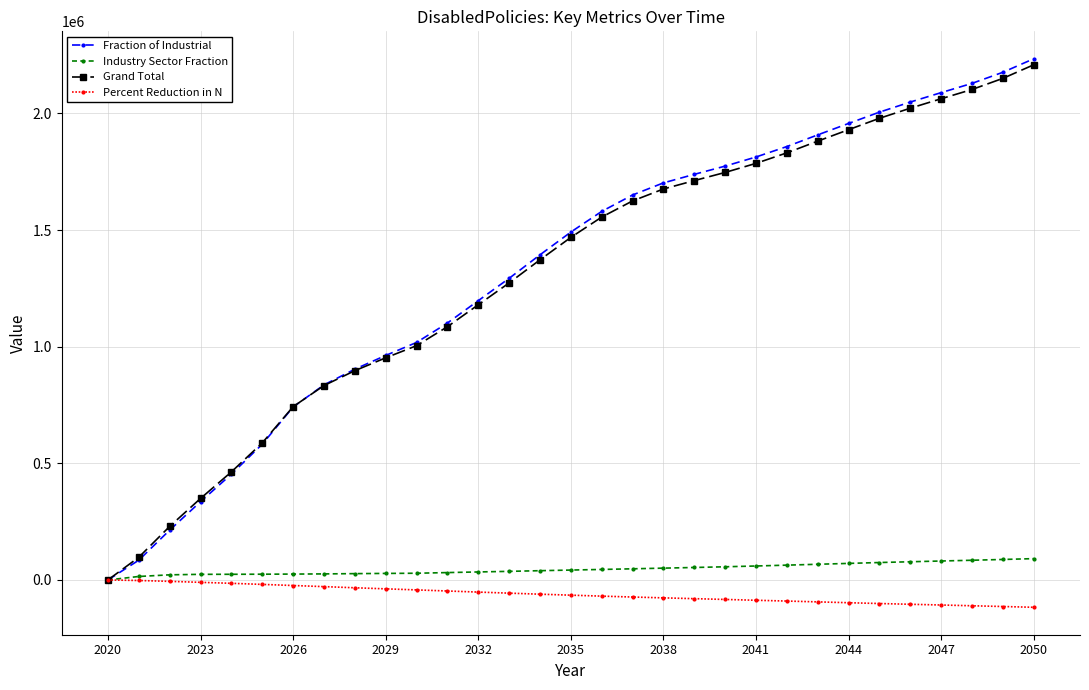

What is the highest value of the Industry Sector Fraction series?

91360